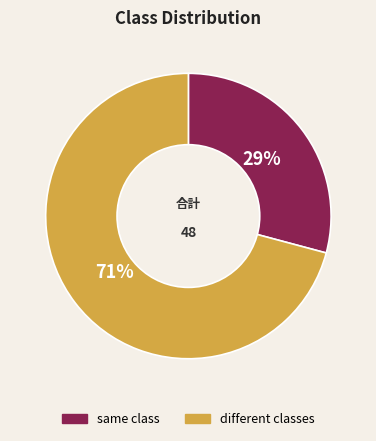

To the nearest percent, what portion does different classes represent?

71%